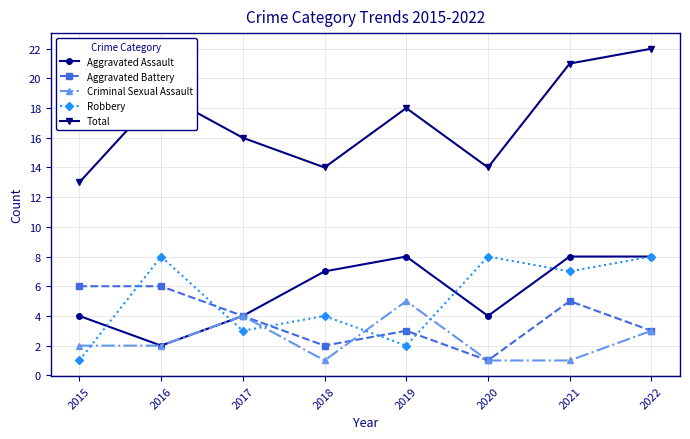

What value does the Total series have at 2022?

22